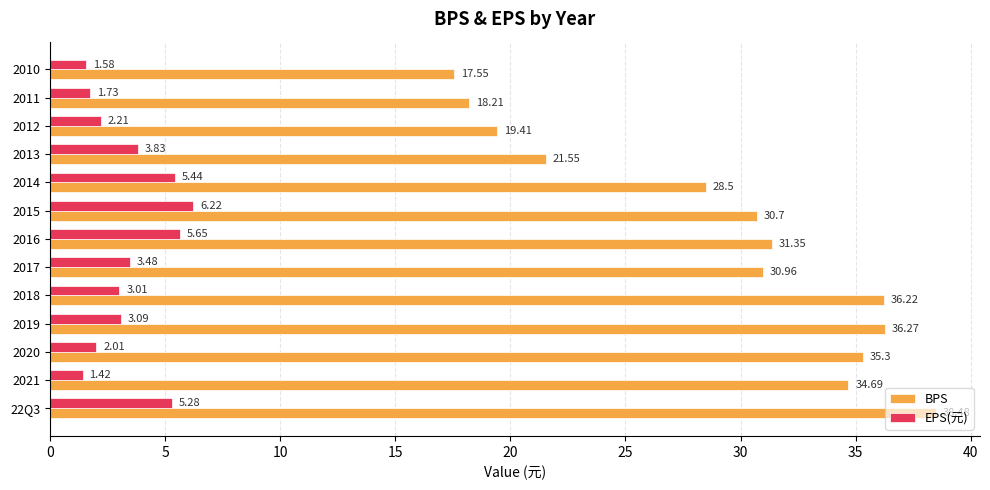

List the labels in order of EPS(元) value, smallest first.

2021, 2010, 2011, 2020, 2012, 2018, 2019, 2017, 2013, 22Q3, 2014, 2016, 2015